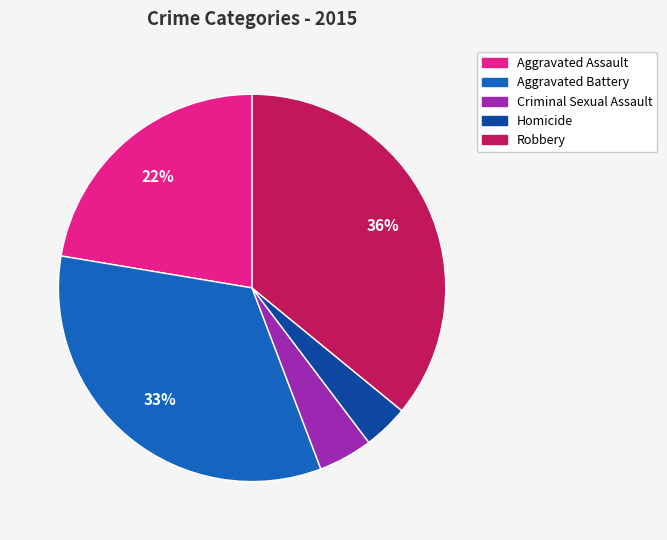

Is it true that Homicide is 12% of the pie?

False